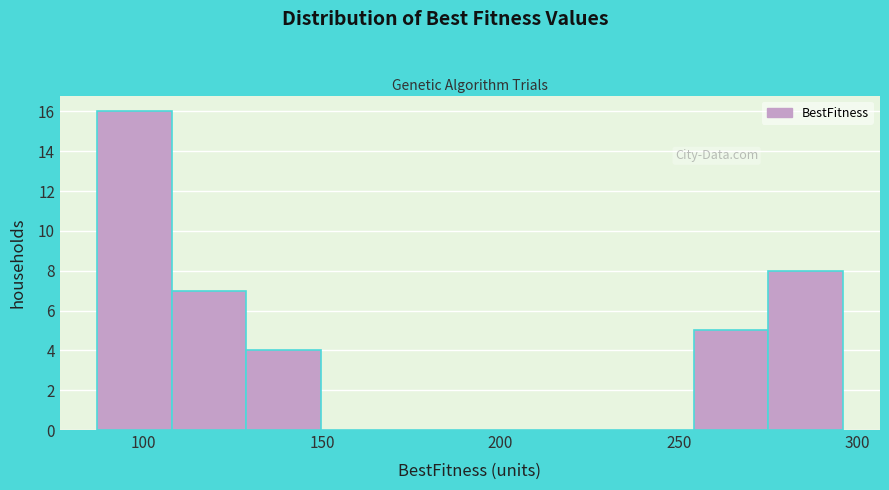

Which range on the x-axis has the tallest bar?

85 to 110